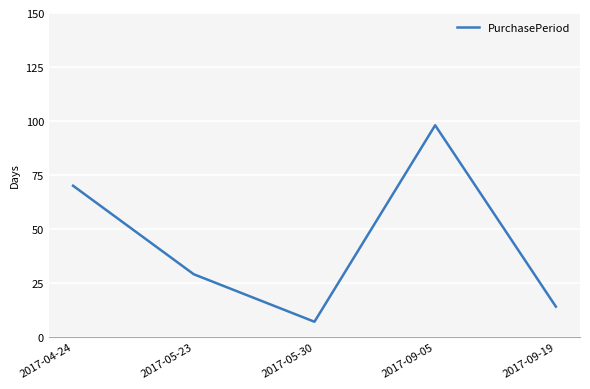

The value at 2017-04-24 is 93. True or false?

False